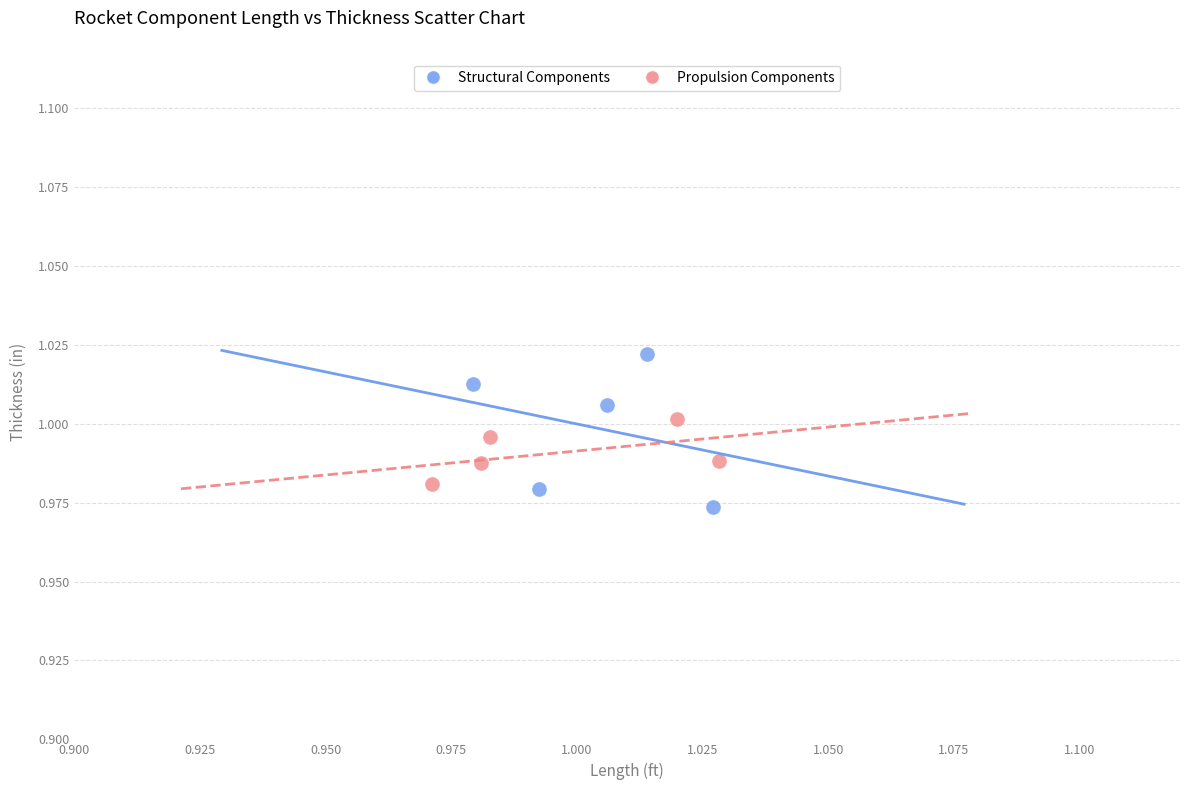

Which series has the largest Y range (max minus min)?

Structural Components